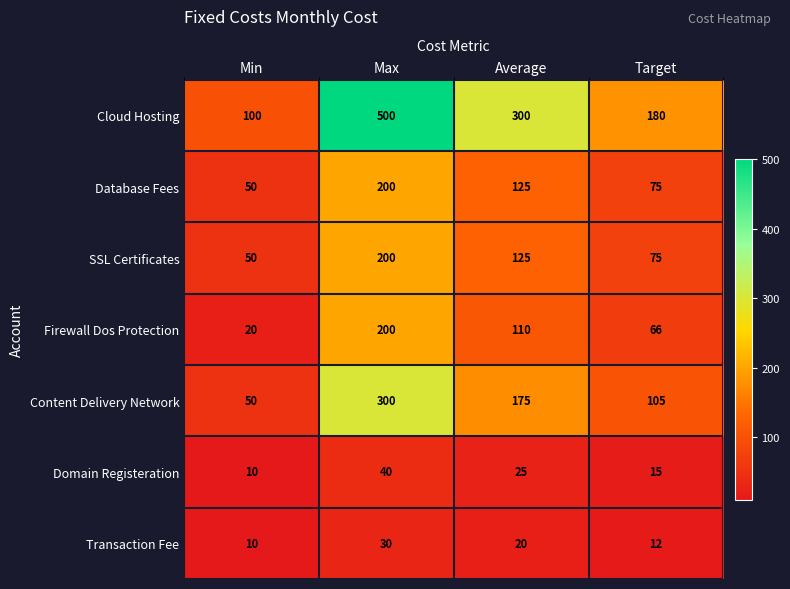

Which series changed the most between Min and Average?

Cloud Hosting